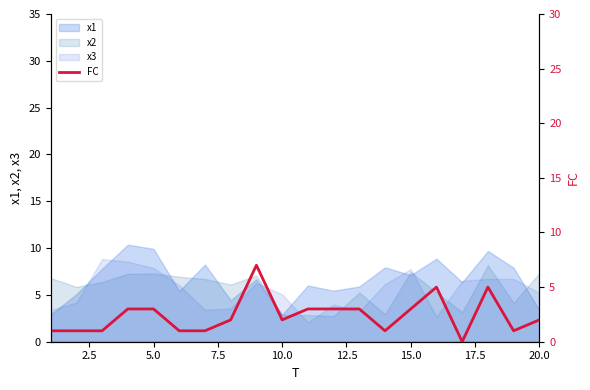

Count the number of values greater than 2.

9